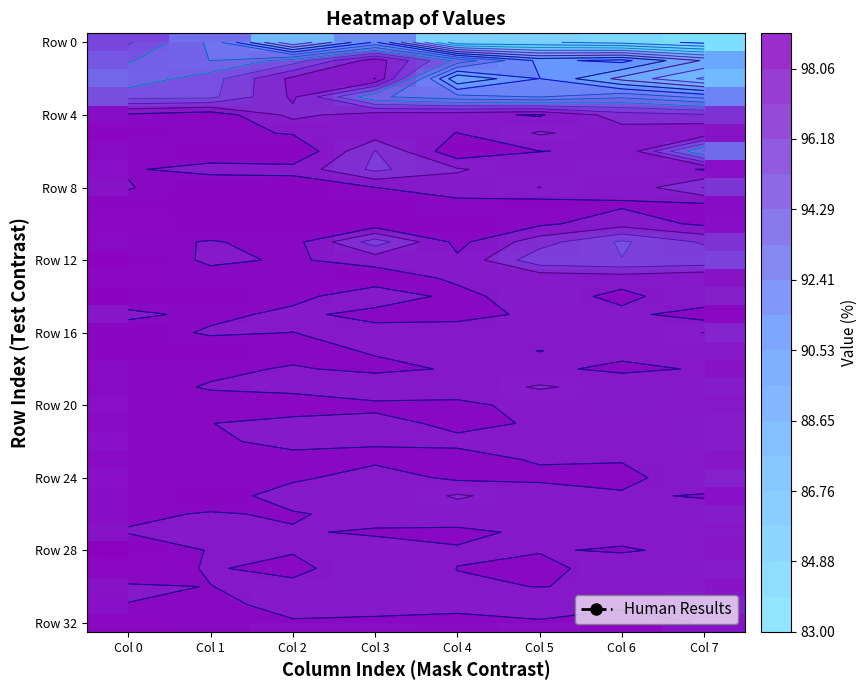

List the labels in order of Row 28 value, smallest first.

Col 3, Col 7, Col 2, Col 1, Col 4, Col 5, Col 6, Col 0